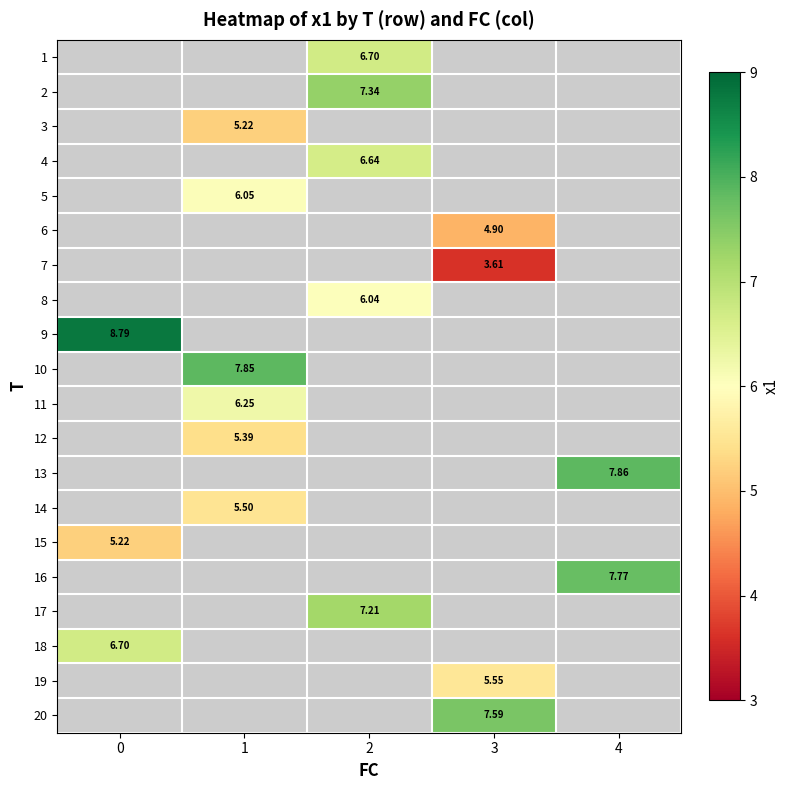

True or false: 2 has a value of 12.6 at 2.

False